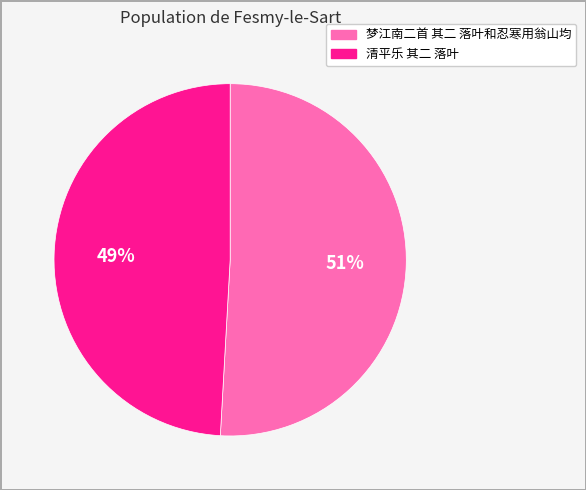

Which slice represents more than half of the pie?

梦江南二首 其二 落叶和忍寒用翁山均